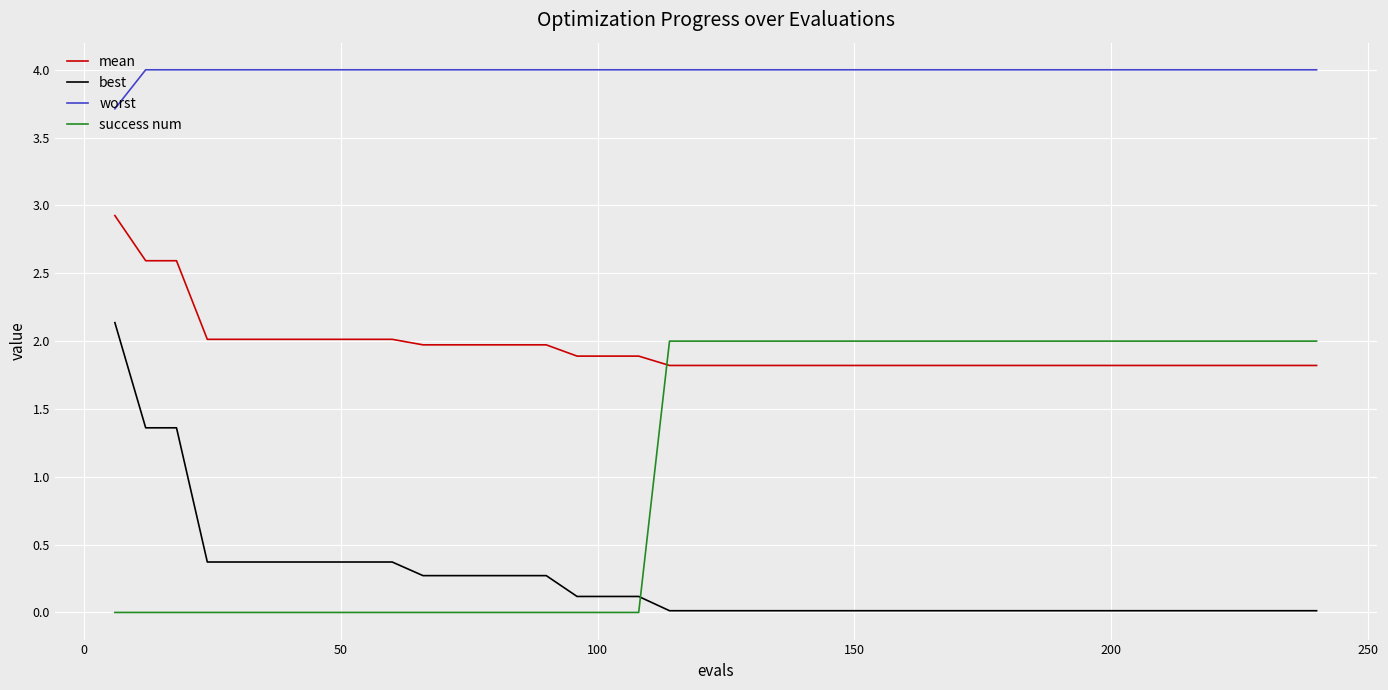

Which series has the largest total across all categories?

worst